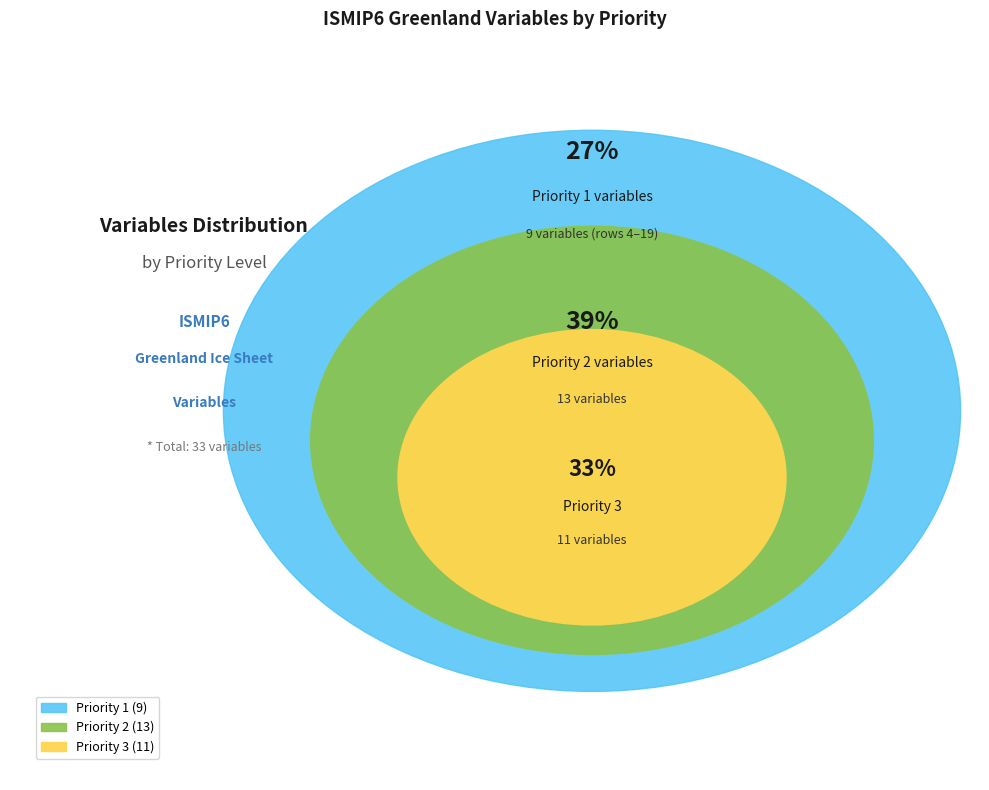

How many segments does this pie chart have?

3